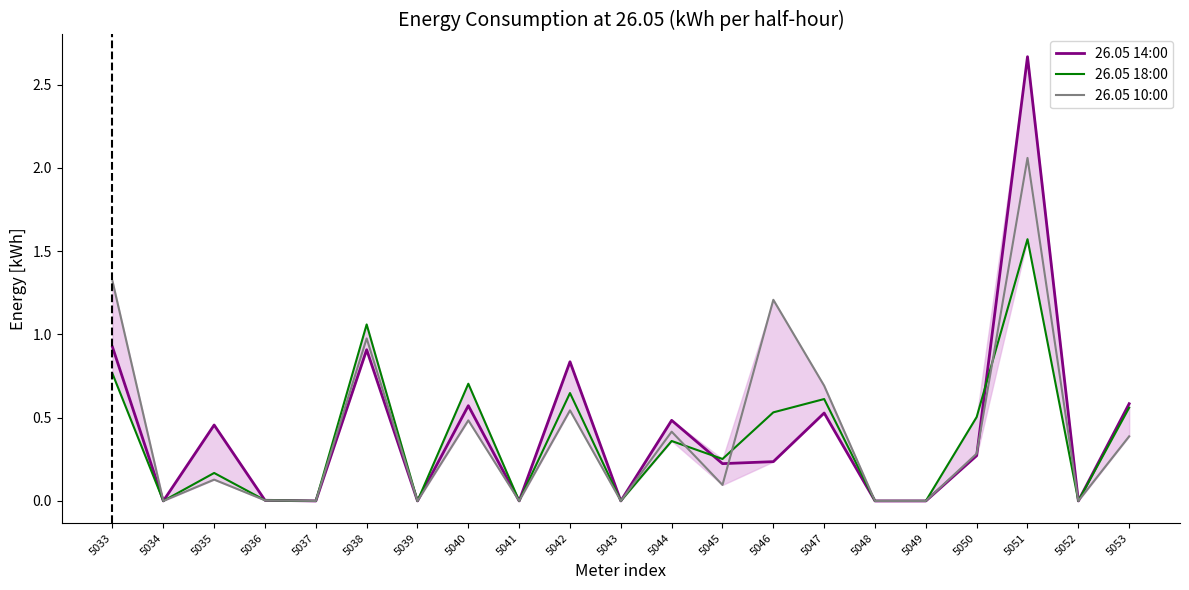

What is the sum of the 26.05 10:00 values at 5033 and 5036?

1.3